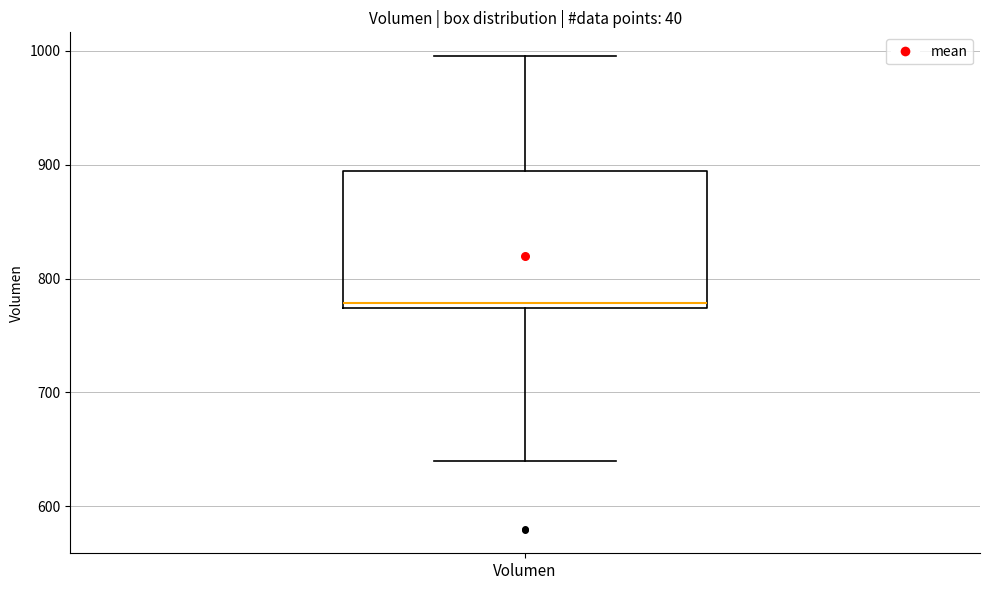

Where does the lower whisker of the box for Volumen end on the y-axis? The values are not printed on the chart, so give them approximately, as read against the axis.

640